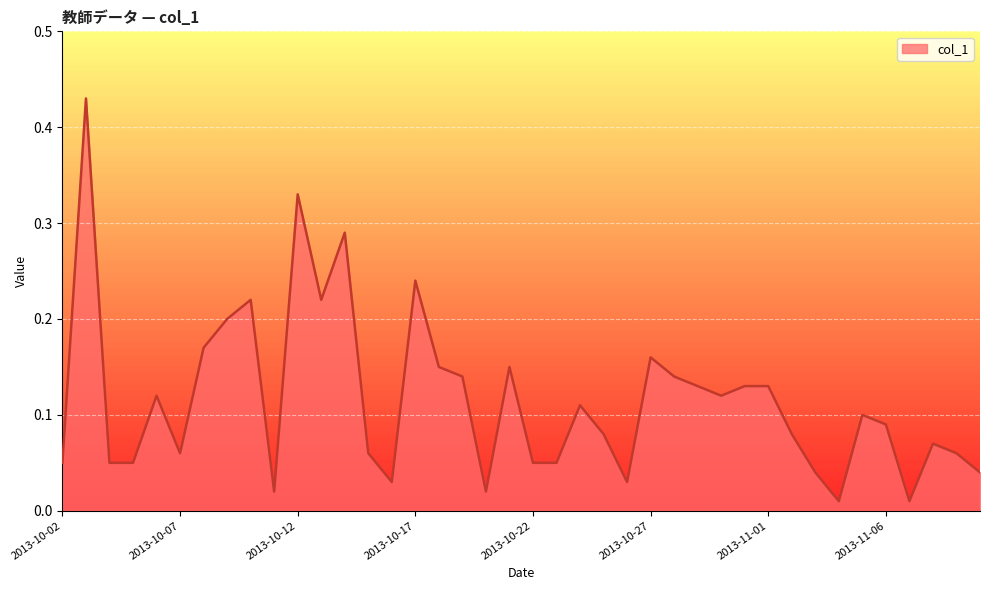

Does the chart display data point markers on the line(s)?

No